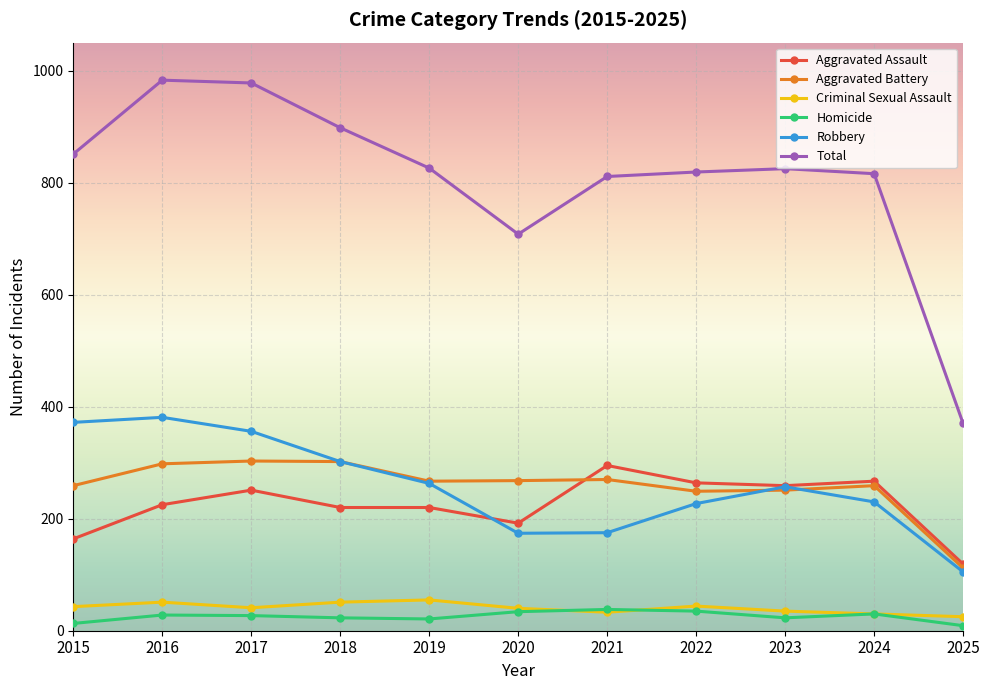

Which series has the largest range (max minus min)?

Total